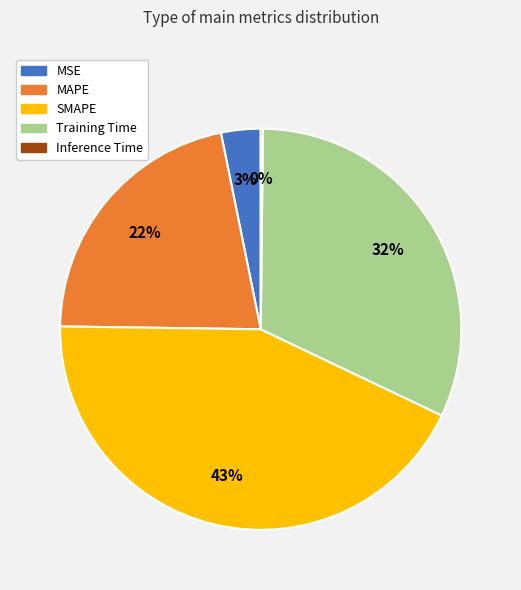

Combined, do MSE and Training Time account for over 50%?

No